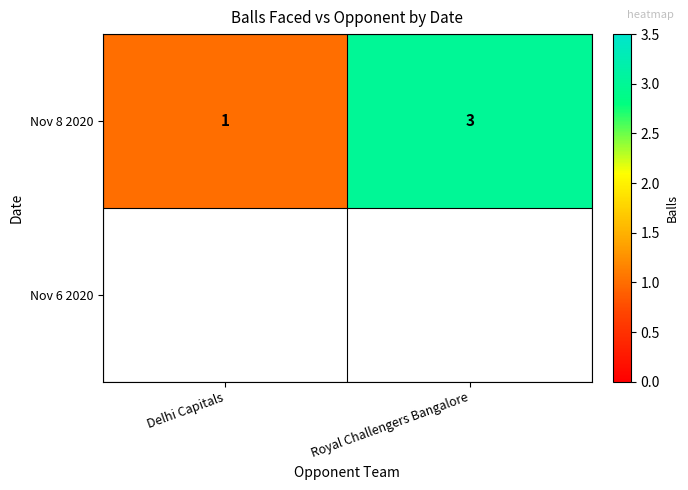

The value of Nov 8 2020 at Royal Challengers Bangalore is 4. True or false?

False